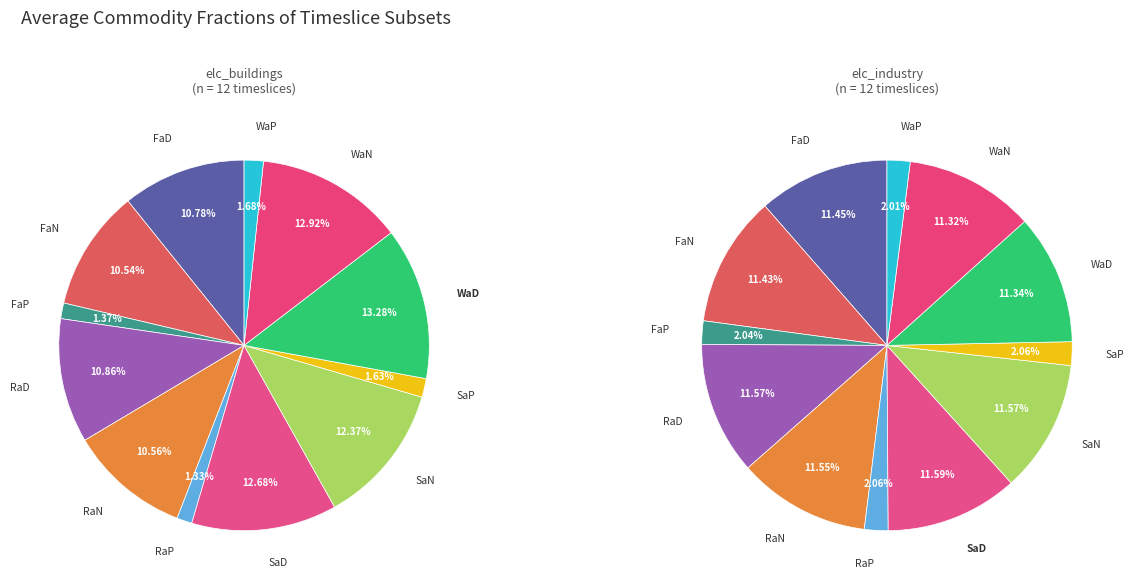

Does 4 account for over 50% of the chart?

No